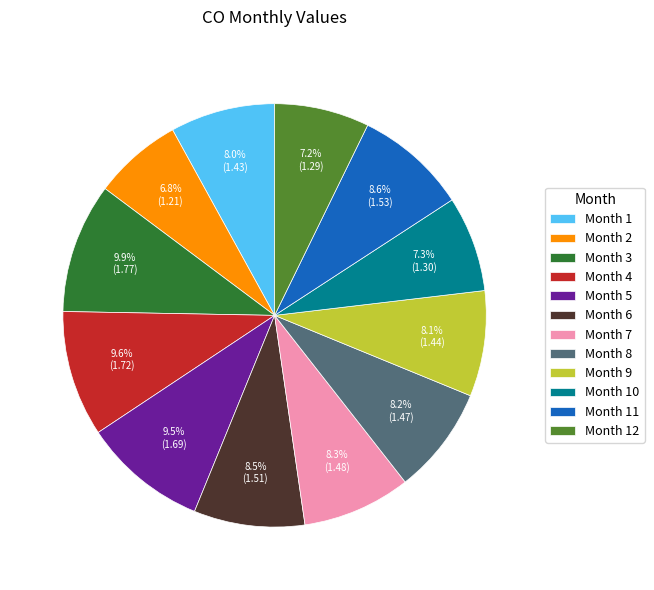

Count the number of slices in the pie.

12